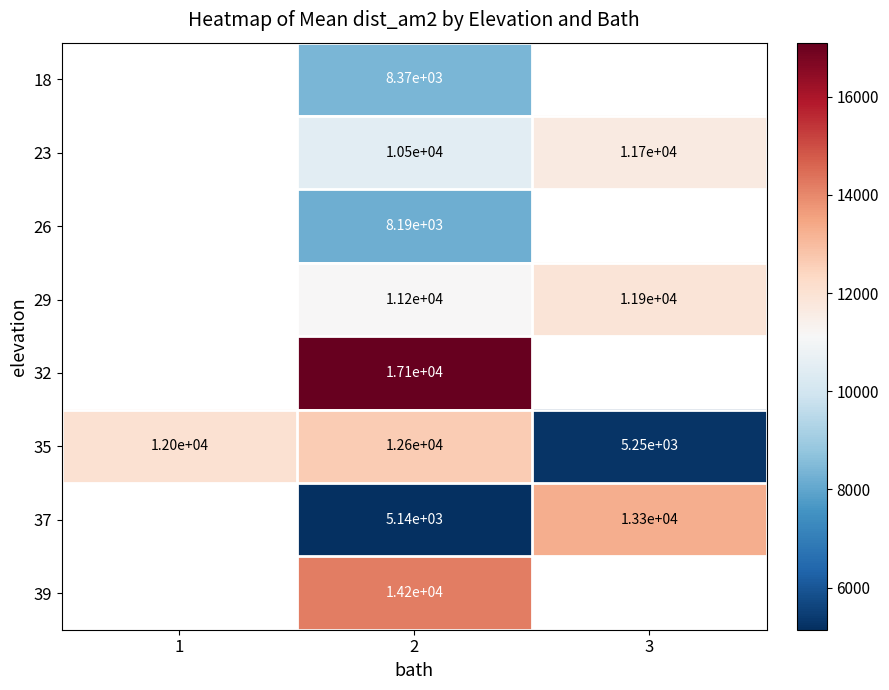

Rank the series at 2 from highest to lowest value.

32, 39, 35, 29, 23, 18, 26, 37